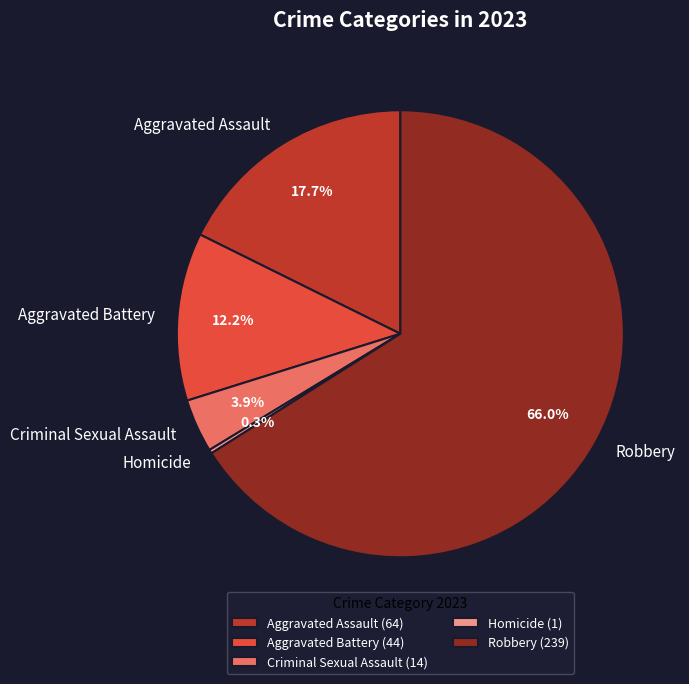

Approximately how many times larger is the value at Robbery compared to Aggravated Assault?

3.7